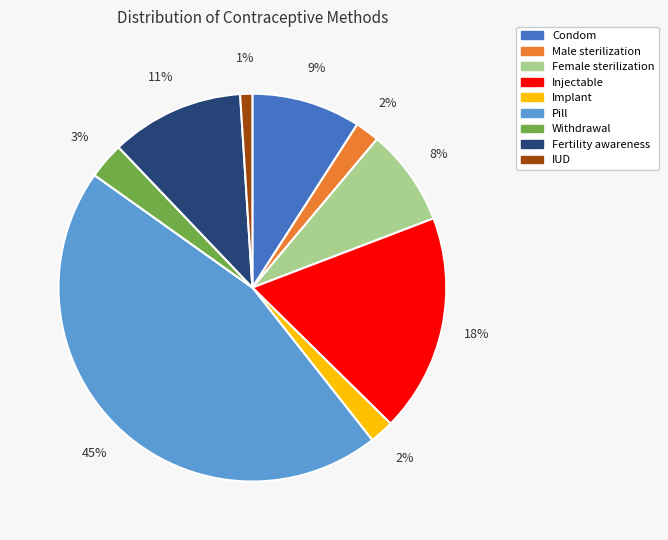

Which slice is the largest?

Pill